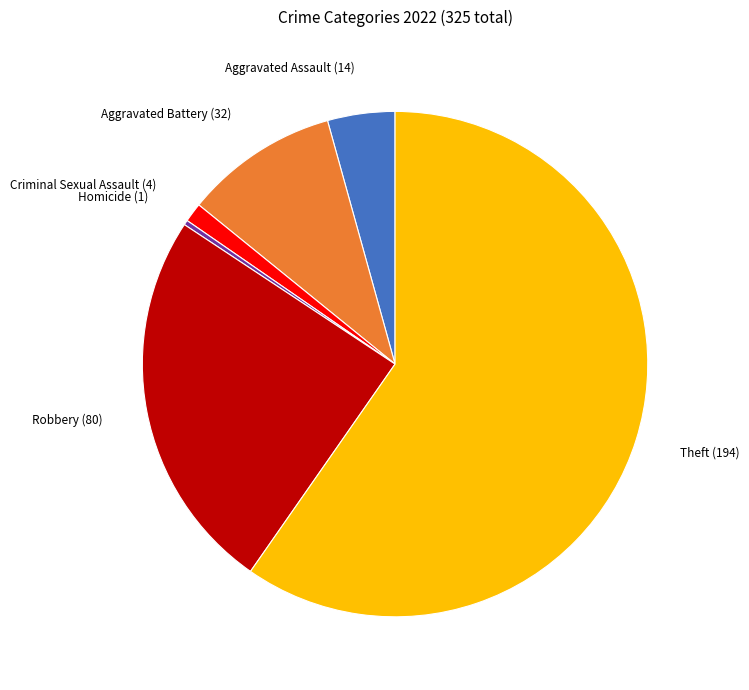

Between Theft and Homicide, which is larger?

Theft